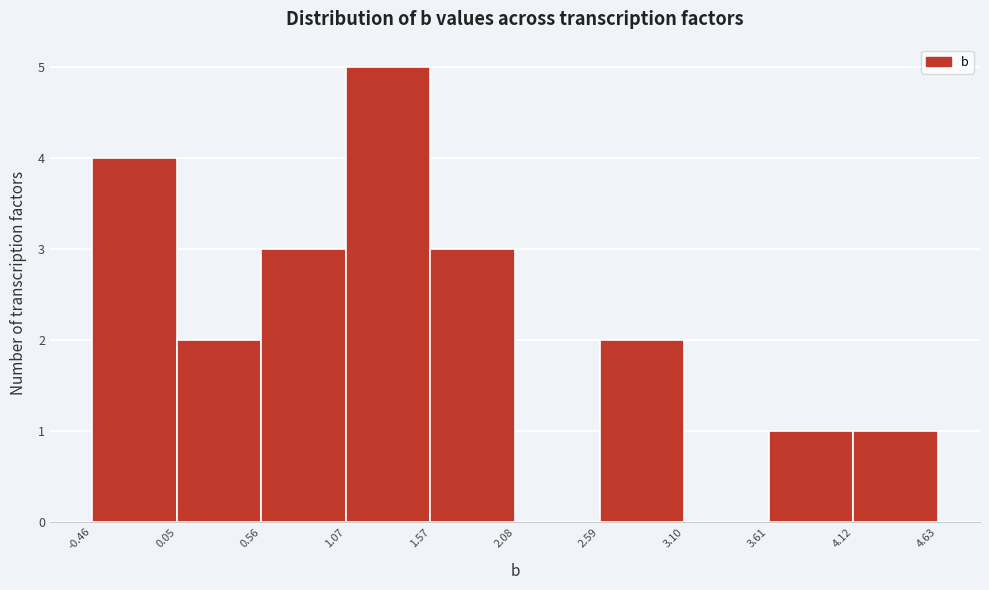

Reading left to right, list every bar in this chart as the range it spans on the x-axis followed by its height. The values are not printed on the chart, so give them approximately, as read against the axis.

-0.46 to 0.05: 4
0.05 to 0.56: 2
0.56 to 1.07: 3
1.07 to 1.57: 5
1.57 to 2.08: 3
2.08 to 2.59: 0
2.59 to 3.10: 2
3.10 to 3.61: 0
3.61 to 4.12: 1
4.12 to 4.63: 1